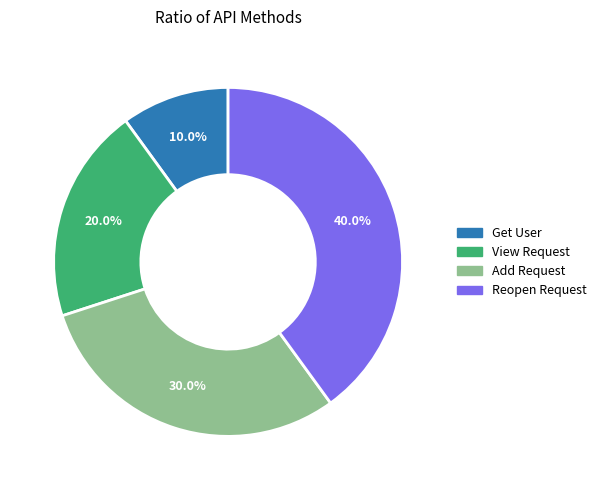

Is there a majority slice in this chart?

No